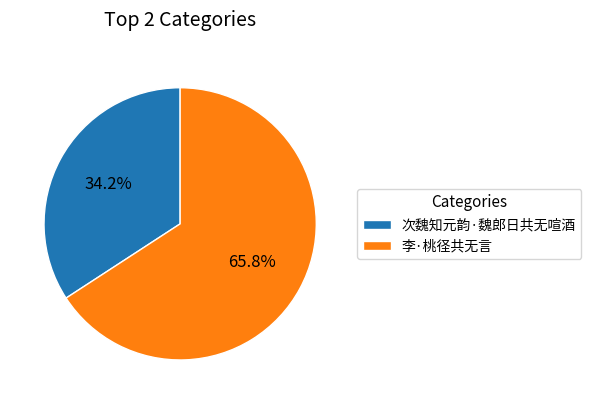

What percentage is NOT represented by 李·桃径共无言?

34.2%